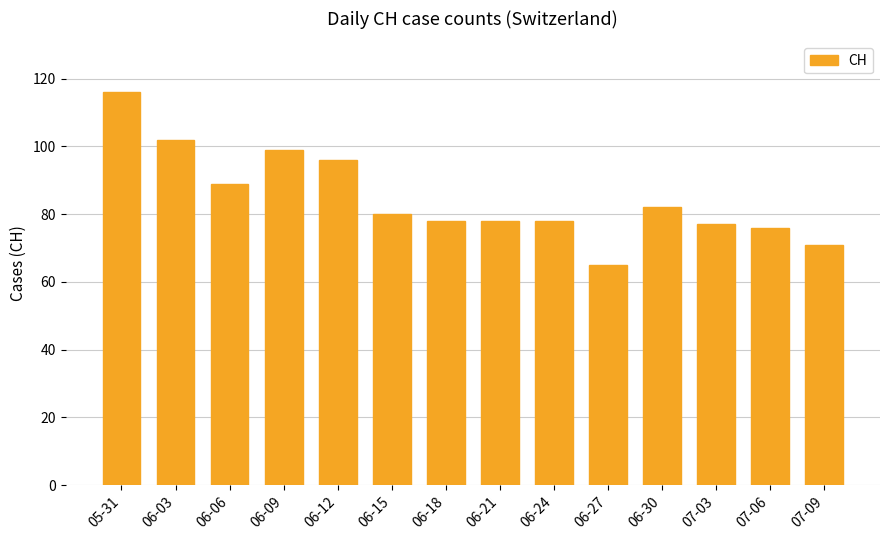

What is the sum of all values?

1187